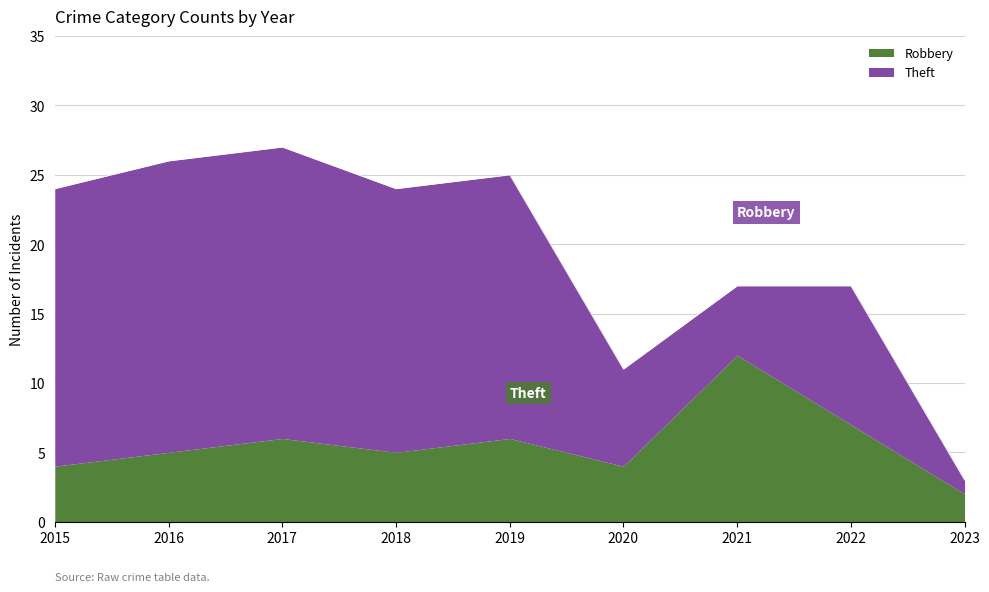

What is the spread (max minus min) of values at 2021?

7